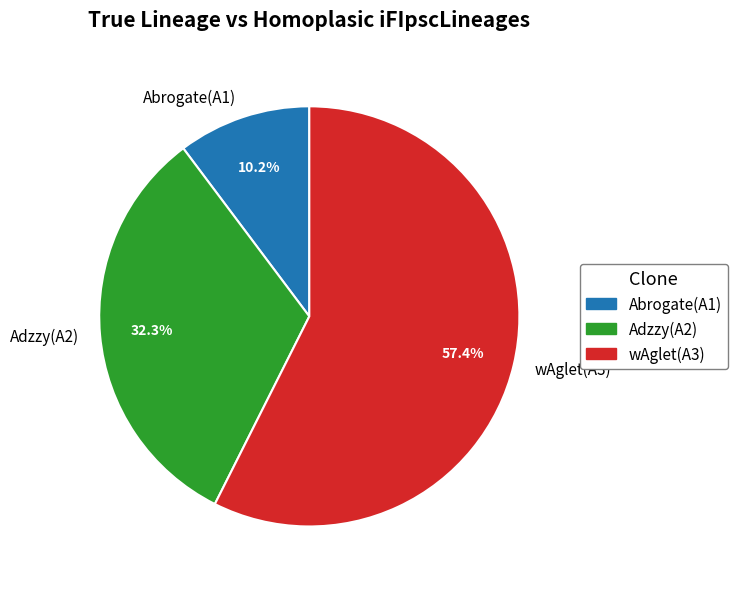

Is the sum of Abrogate(A1) and Adzzy(A2) greater than half?

No